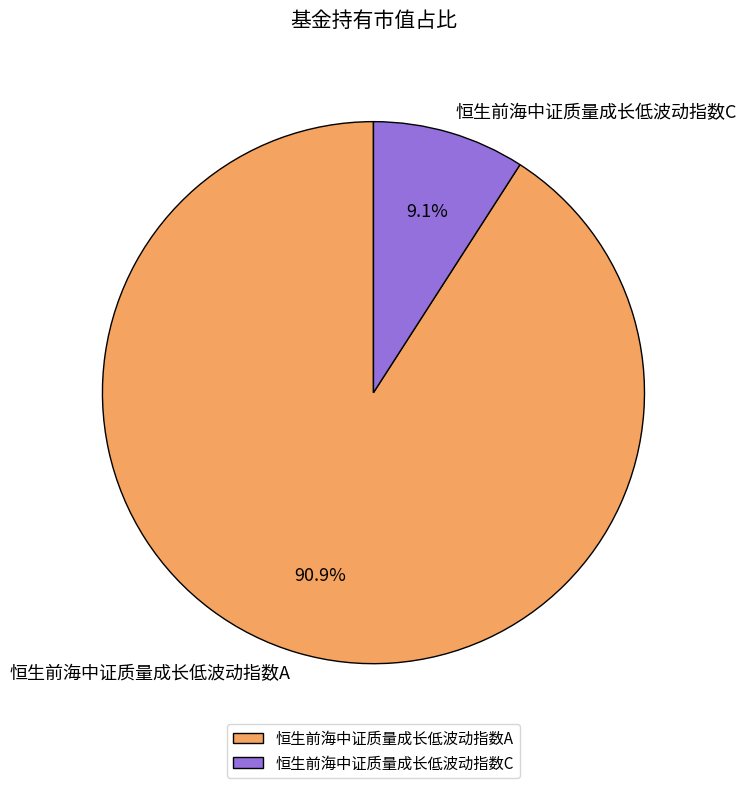

Is there any slice that represents more than half of the pie?

Yes